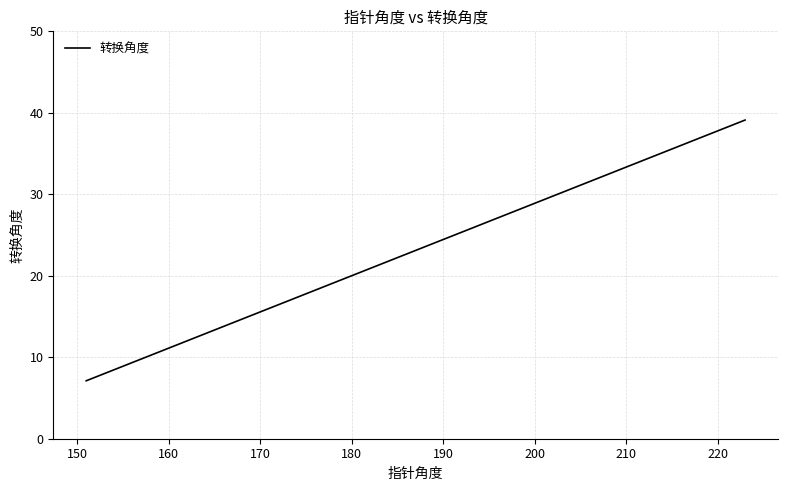

What is the maximum value shown in the chart?

39.1